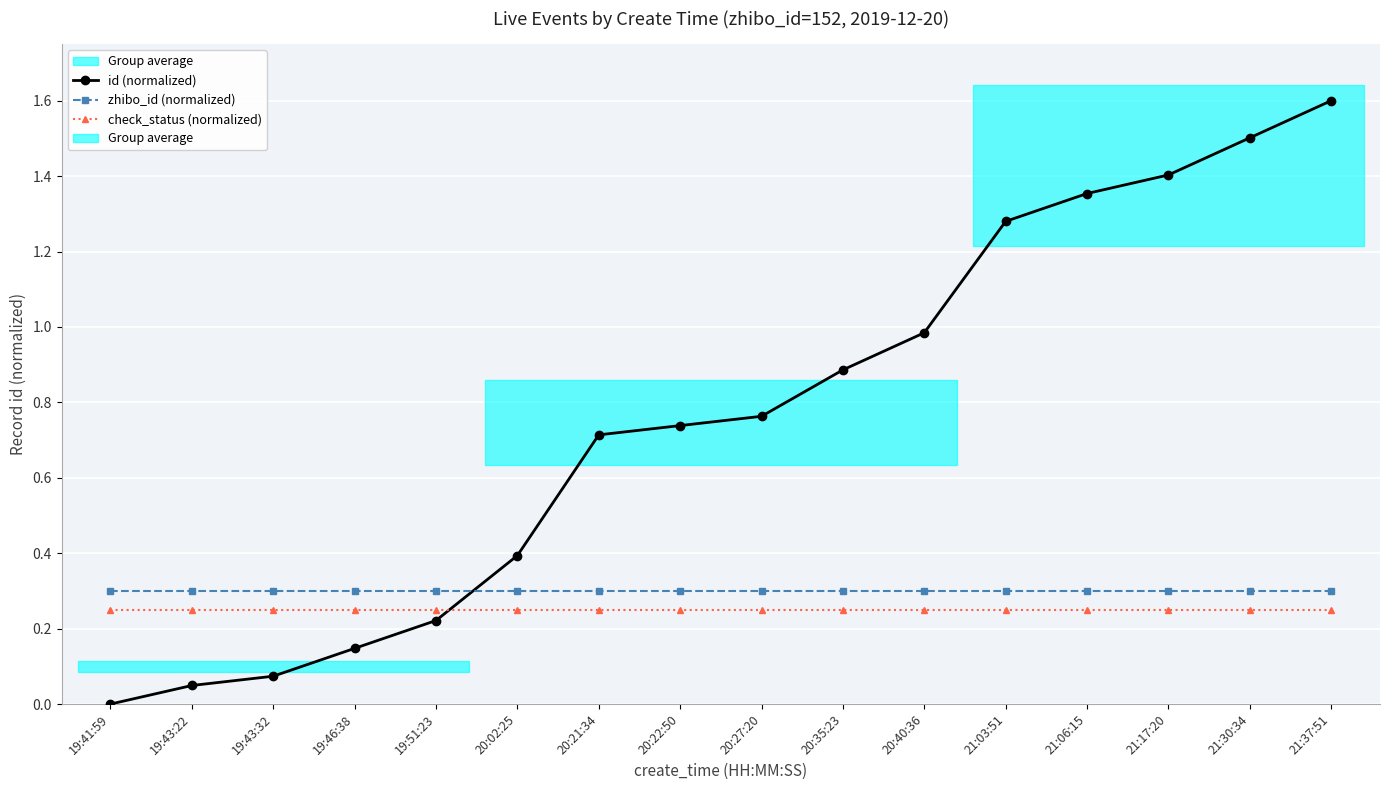

Reading right to left, list all the values displayed in this chart.

id (normalized): 21:37:51=1.6	21:30:34=1.5	21:17:20=1.4	21:06:15=1.4	21:03:51=1.3	20:40:36=1.0	20:35:23=0.9	20:27:20=0.8	20:22:50=0.7	20:21:34=0.7	20:02:25=0.4	19:51:23=0.2	19:46:38=0.1	19:43:32=0.1	19:43:22=0.0	19:41:59=0.0
zhibo_id (normalized): 21:37:51=0.3	21:30:34=0.3	21:17:20=0.3	21:06:15=0.3	21:03:51=0.3	20:40:36=0.3	20:35:23=0.3	20:27:20=0.3	20:22:50=0.3	20:21:34=0.3	20:02:25=0.3	19:51:23=0.3	19:46:38=0.3	19:43:32=0.3	19:43:22=0.3	19:41:59=0.3
check_status (normalized): 21:37:51=0.2	21:30:34=0.2	21:17:20=0.2	21:06:15=0.2	21:03:51=0.2	20:40:36=0.2	20:35:23=0.2	20:27:20=0.2	20:22:50=0.2	20:21:34=0.2	20:02:25=0.2	19:51:23=0.2	19:46:38=0.2	19:43:32=0.2	19:43:22=0.2	19:41:59=0.2